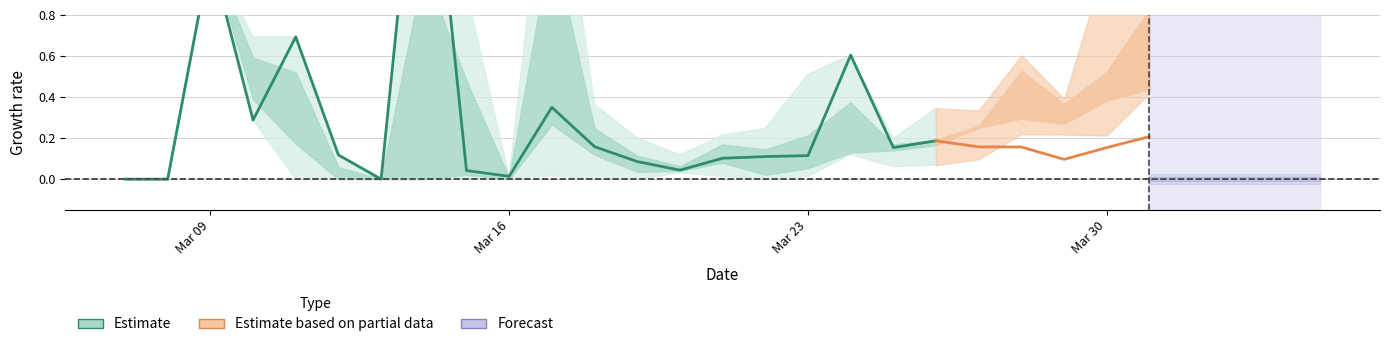

True or false: the data shows 0.2 at 25.

False